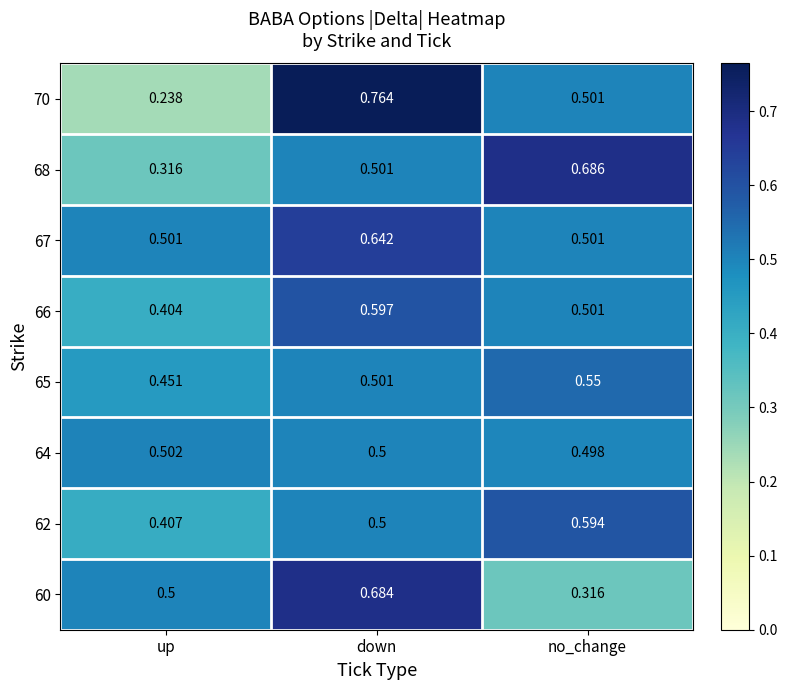

Is the value of 62 at down greater than the value of 66 at up?

Yes